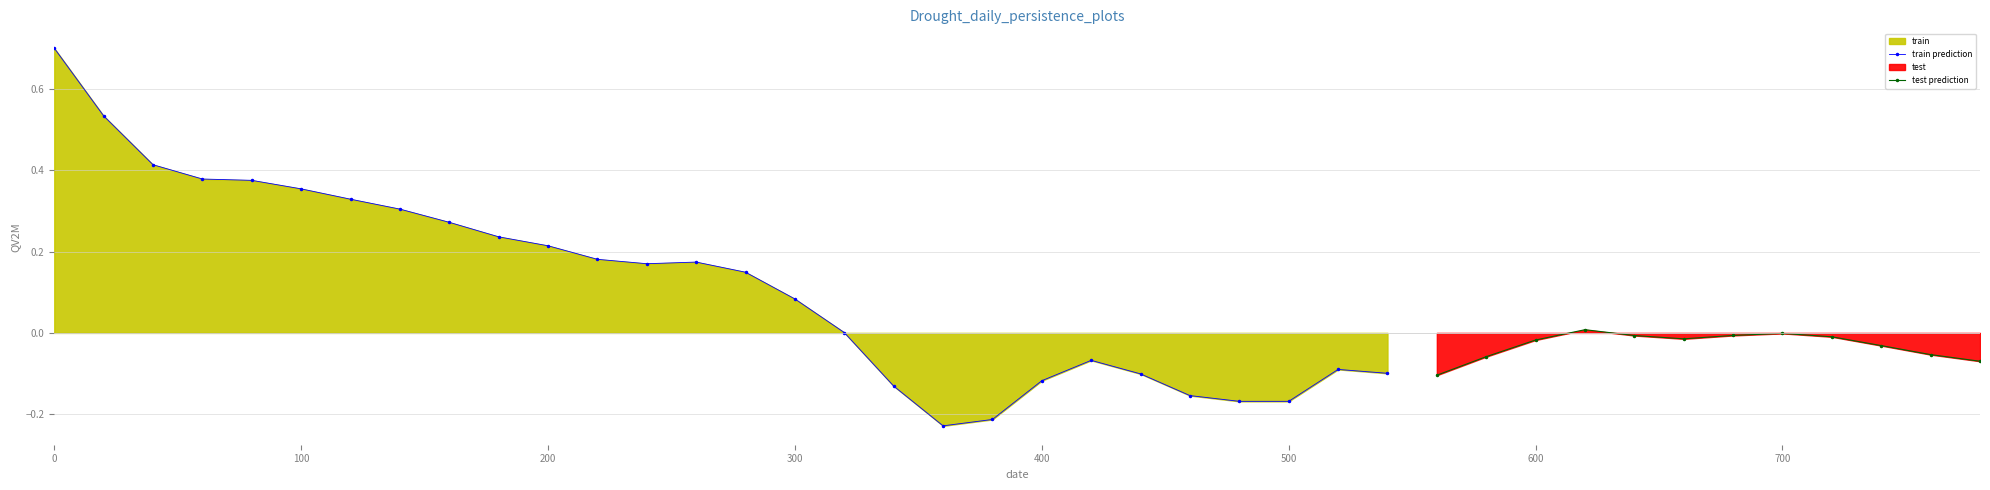

What is the value of the 21st point from the left?

-0.1